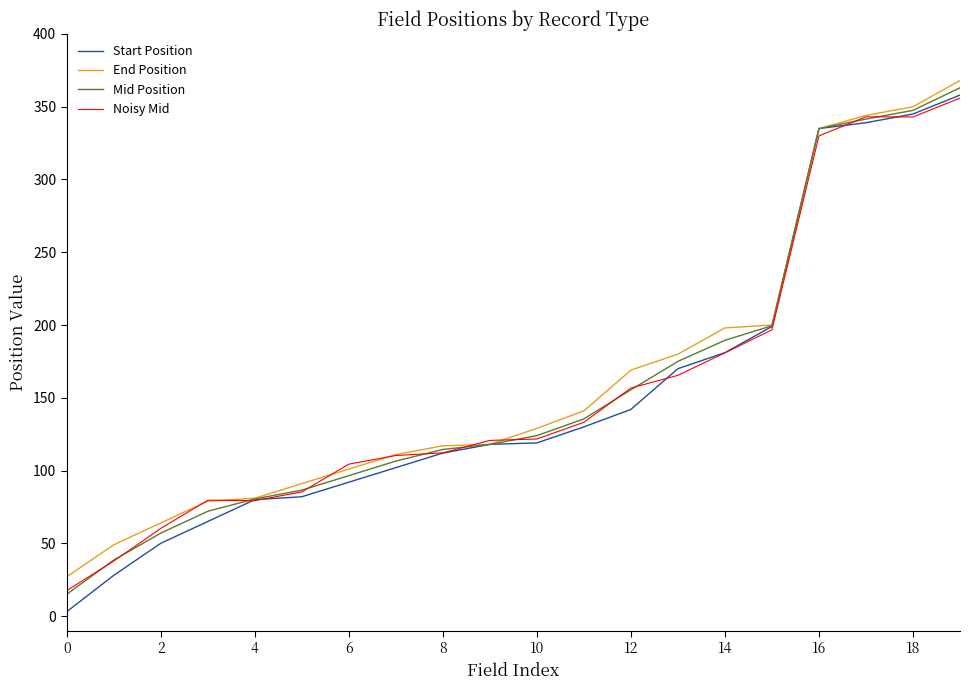

Which series has the widest spread of values?

Start Position